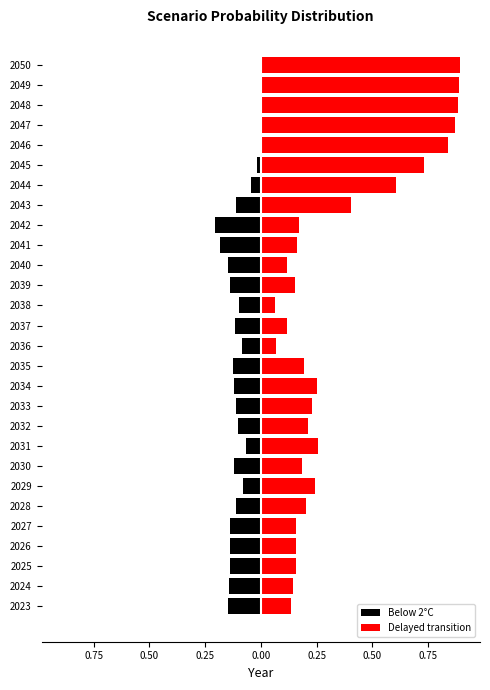

What is the difference between the maximum and minimum values in the Delayed transition series?

0.8